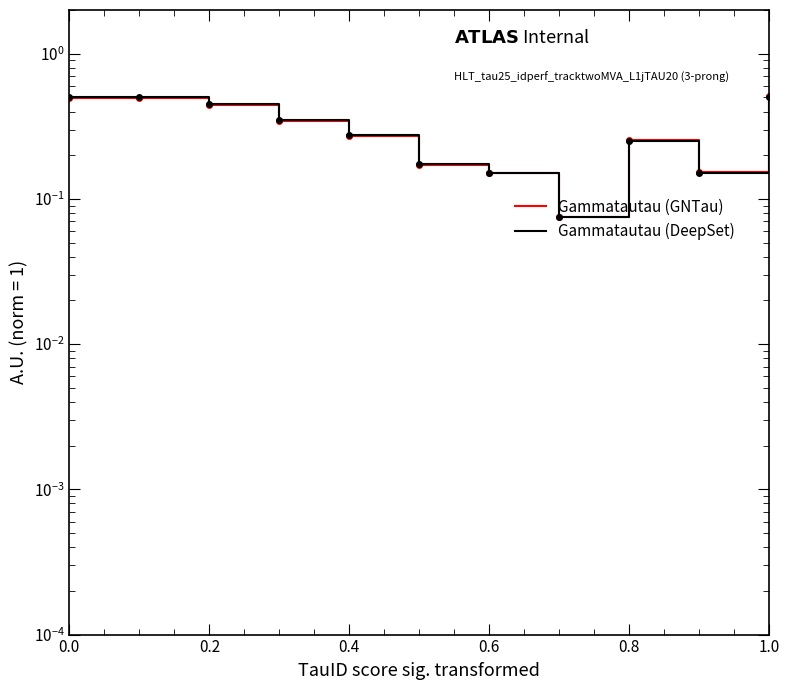

True or false: Gammatautau (GNTau) and Gammatautau (DeepSet) intersect in this chart.

False